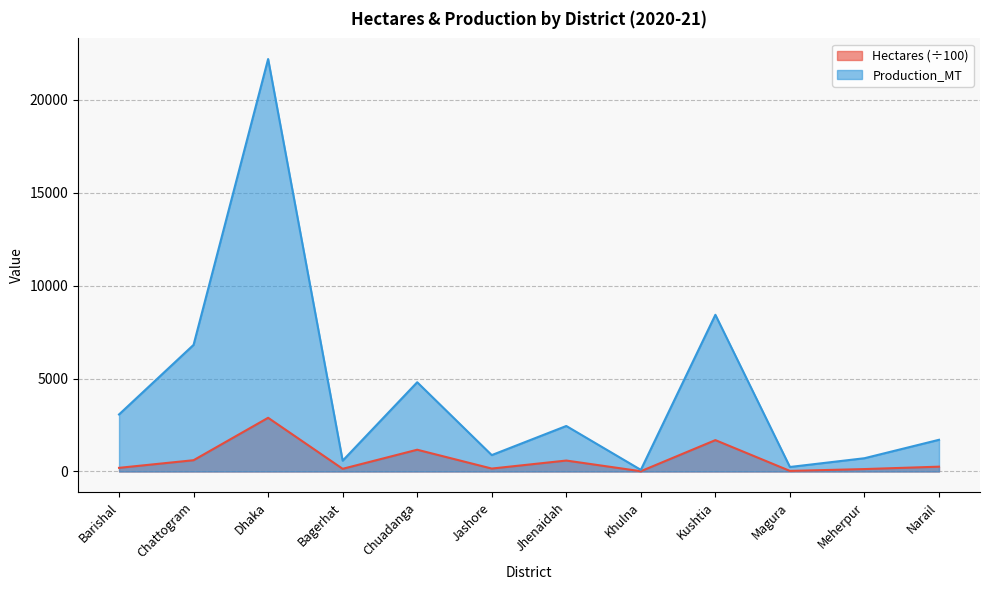

At which label does Production_MT reach its peak?

Dhaka